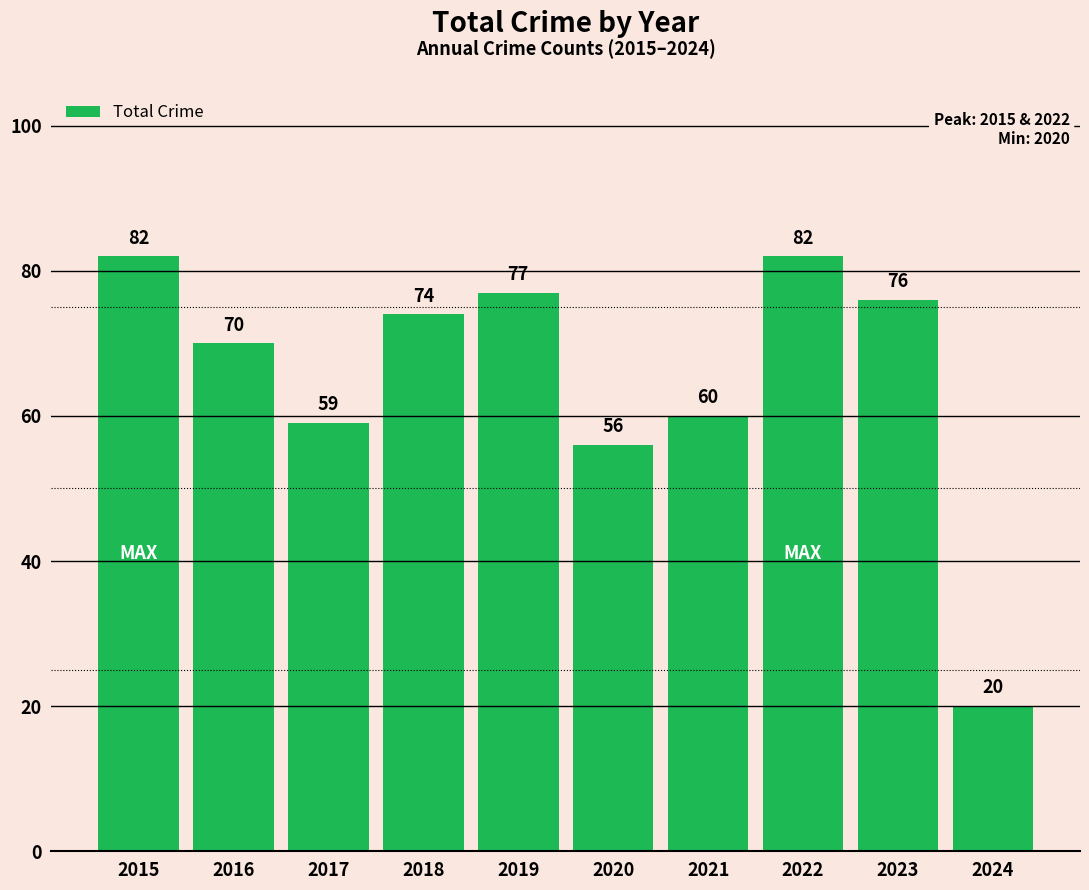

Reading left to right, what are all the values shown in this chart?

82	70	59	74	77	56	60	82	76	20